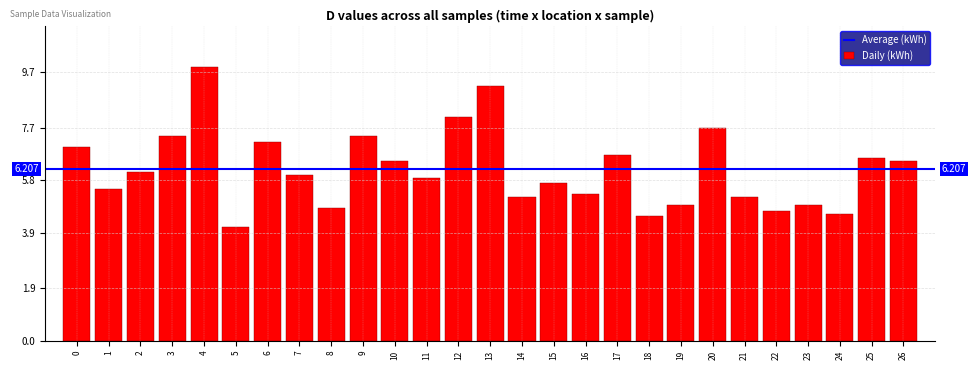

How many bars are there in total?

27